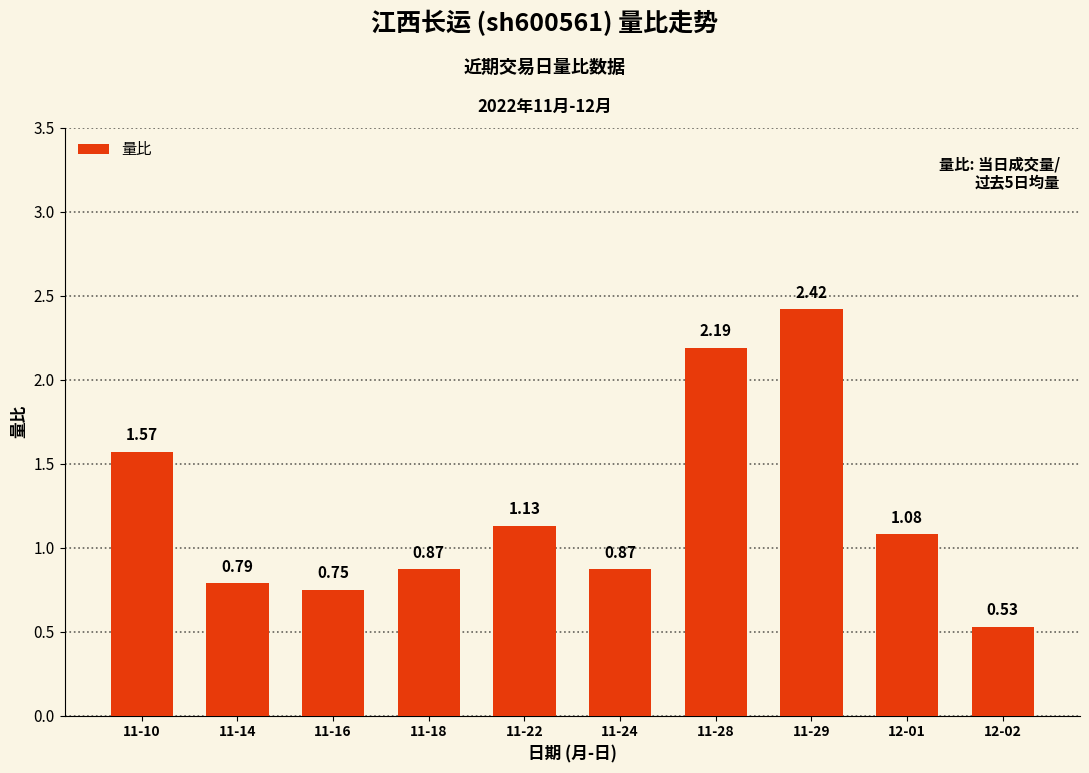

Which category has the highest value across all series?

11-29